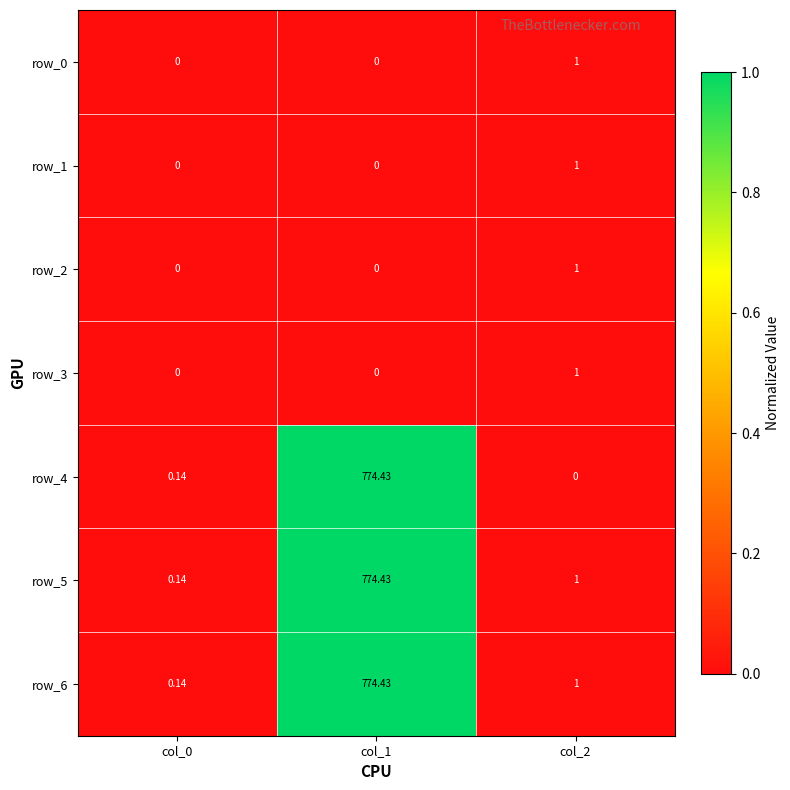

How many values in row_0 are above zero?

1